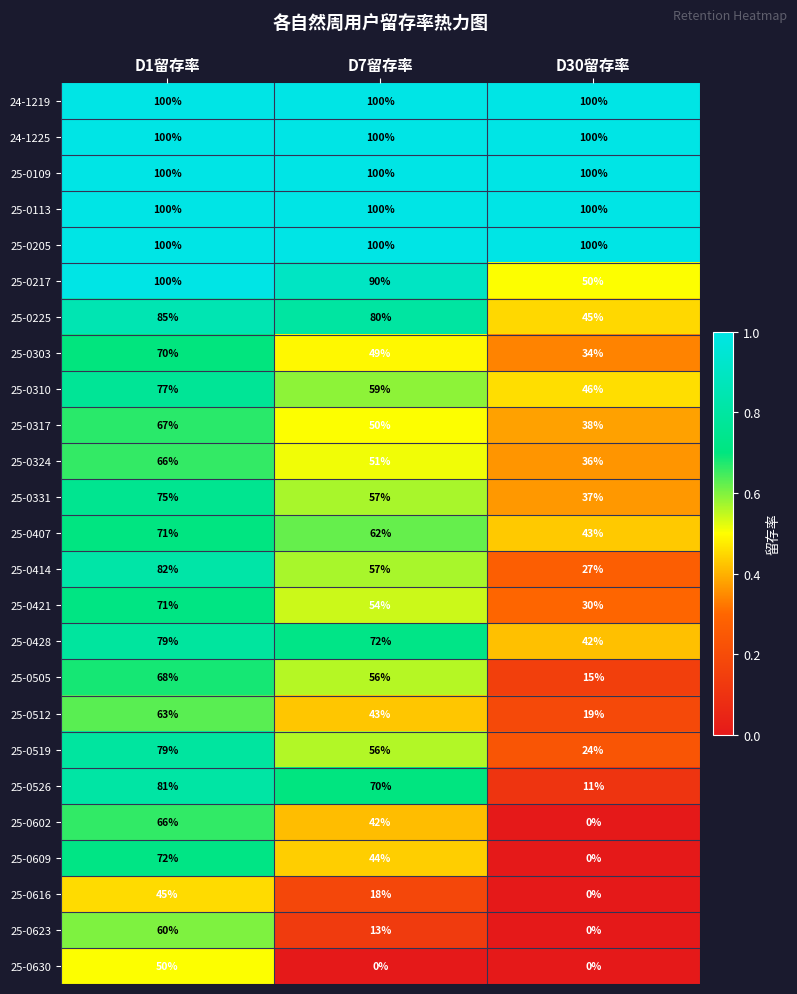

List the labels in order of 25-0428 value, smallest first.

D30留存率, D7留存率, D1留存率